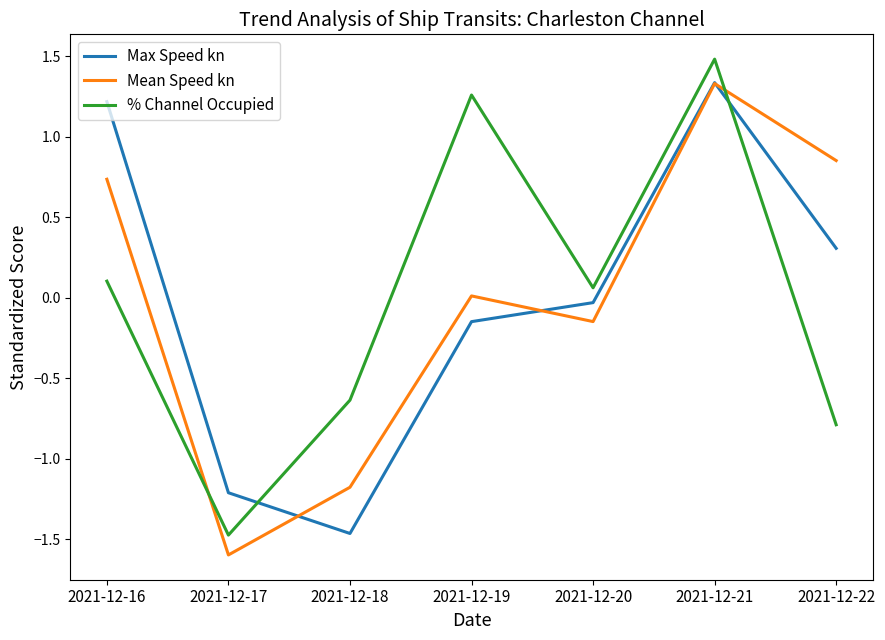

Which series has the widest spread of values?

% Channel Occupied